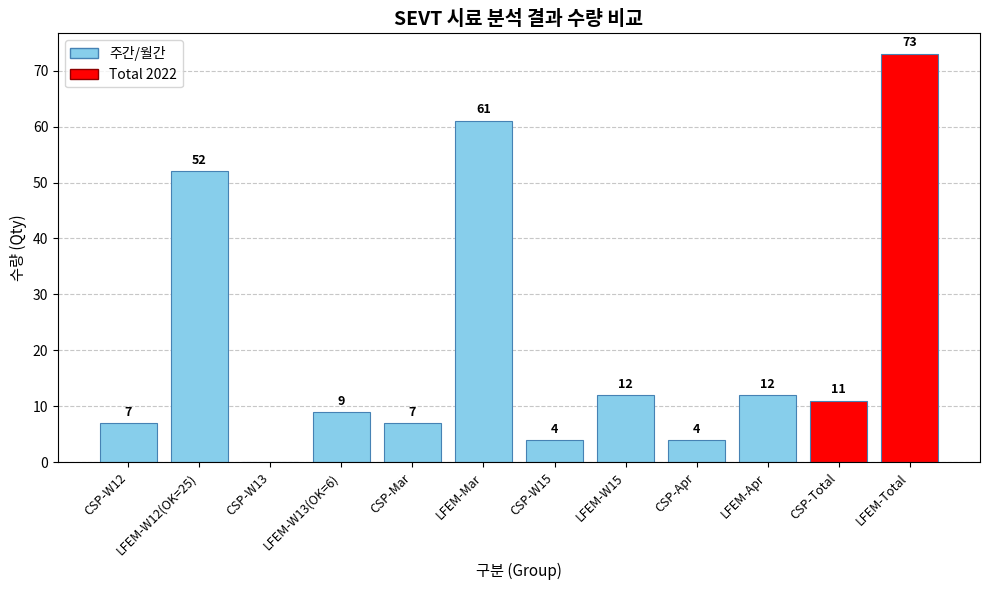

What is the ratio of the value at LFEM-W13(OK=6) to the value at LFEM-Total?

0.1